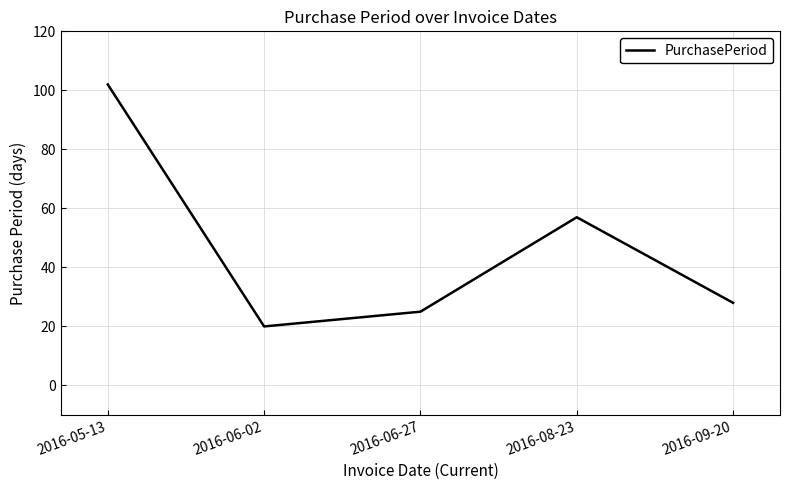

The chart shows a value of 178 at 2016-05-13. True or false?

False